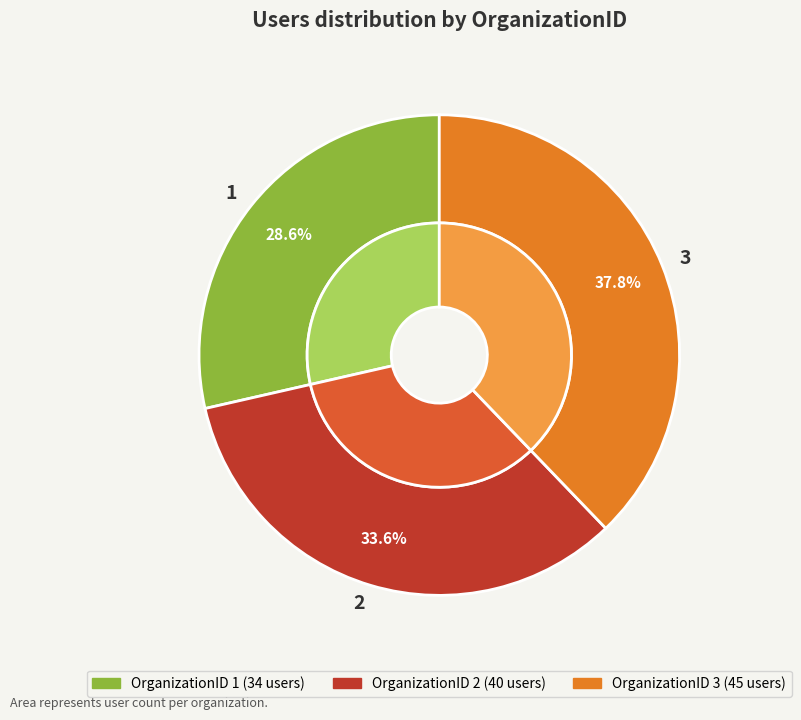

To the nearest percent, what portion does 2 represent?

34%